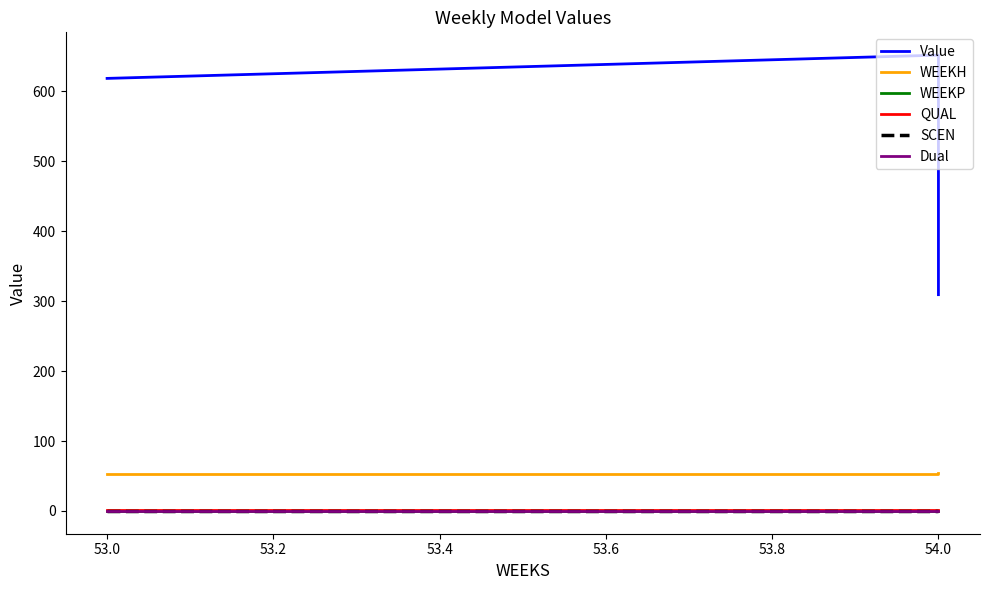

Does the chart display data point markers on the line(s)?

No